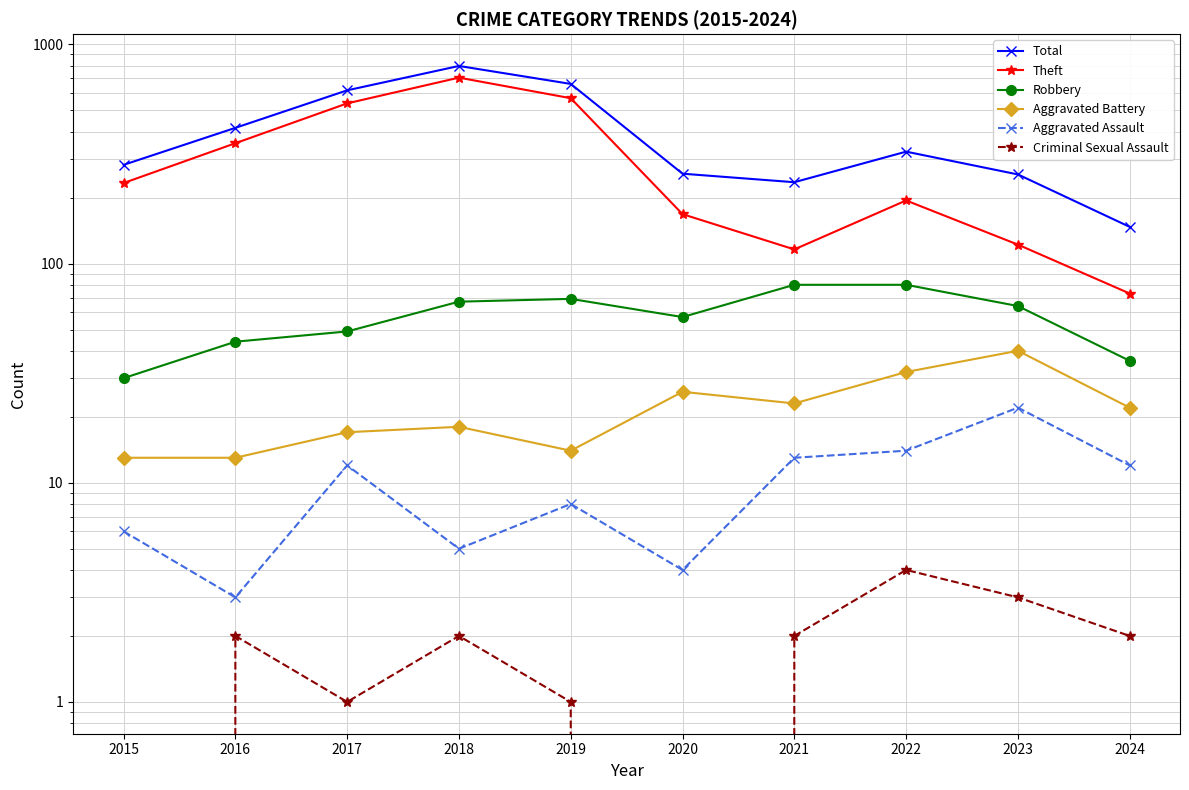

Between 2022 and 2015, which is larger?

2022